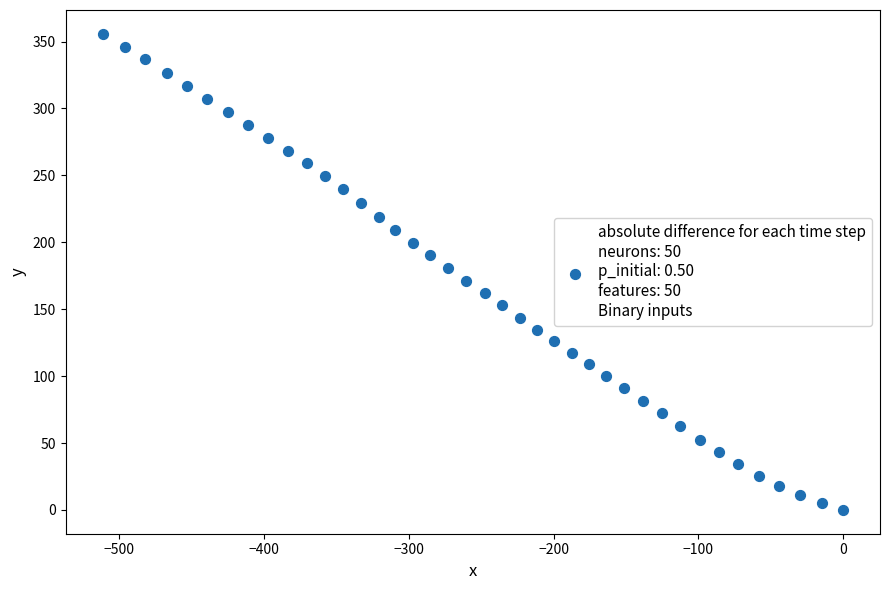

What is the range of Y values (max minus min)?

355.8